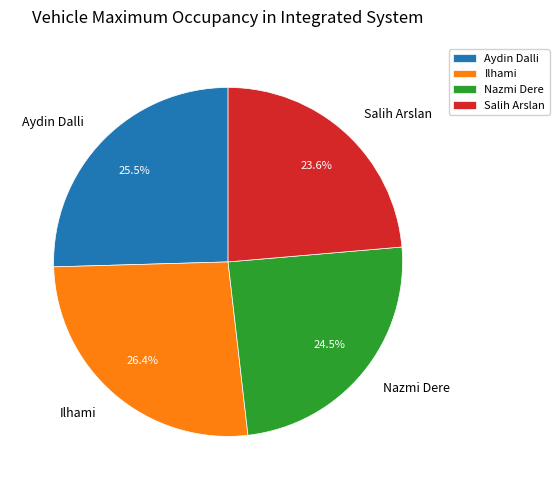

How many slices are in this pie chart?

4